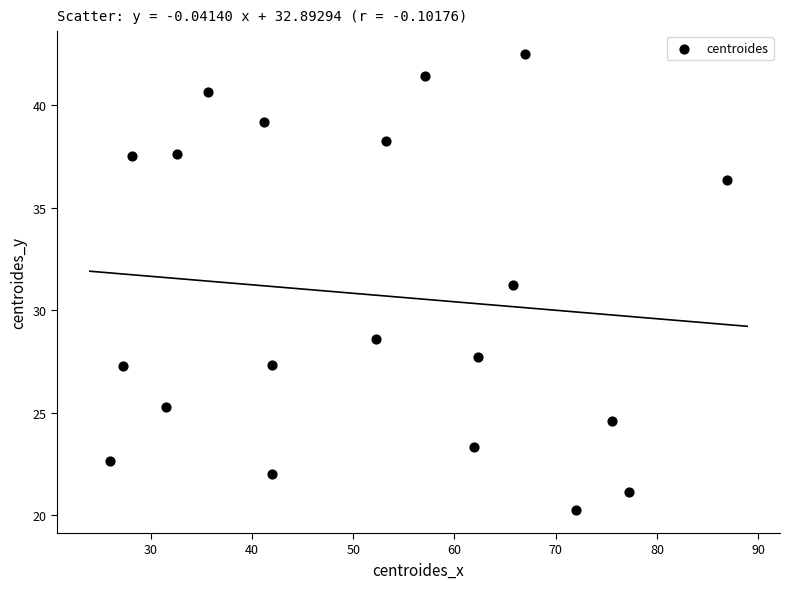

What is the range of Y values (max minus min)?

22.3